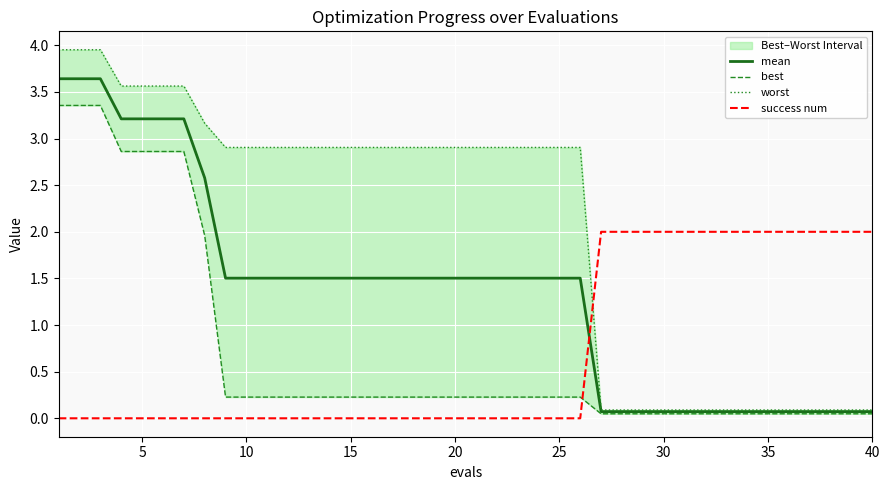

How many categories are shown in the chart?

40